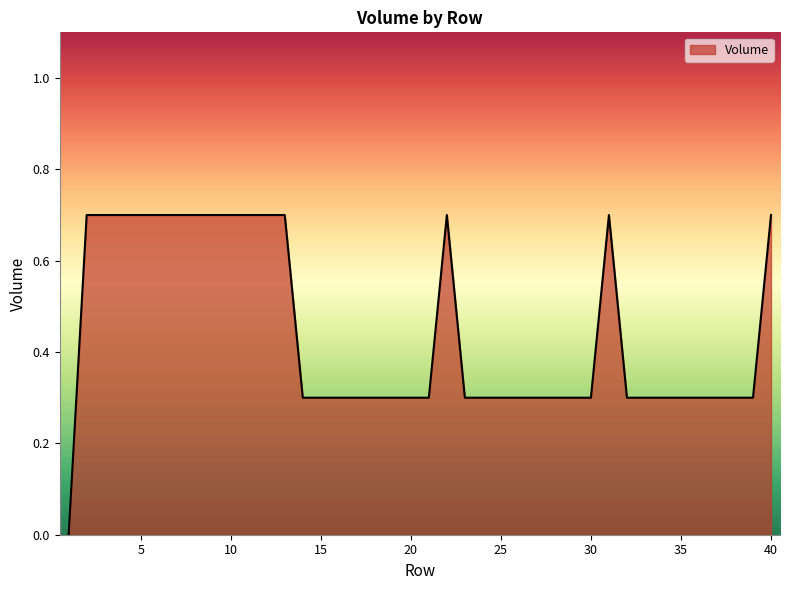

What is the maximum value shown in the chart?

0.7